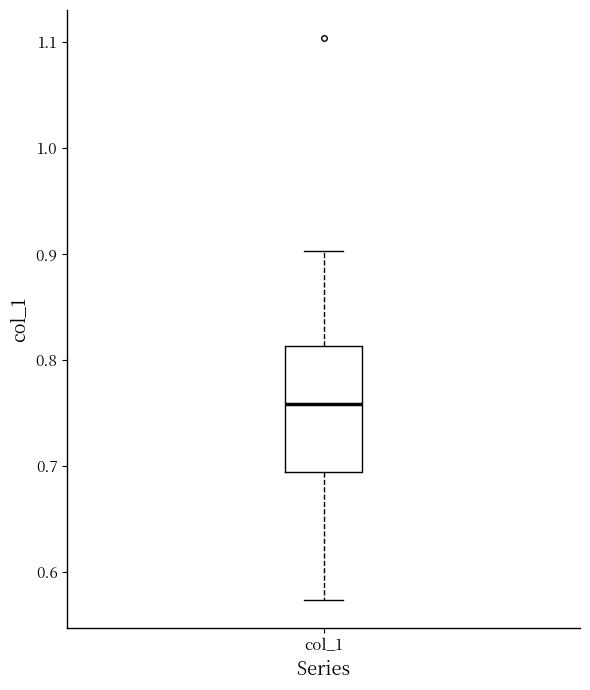

Read this box plot against the y-axis: the position of the median line, the range covered by the box, and the ends of both whiskers. The values are not printed on the chart, so give them approximately, as read against the axis.

median 0.76, box 0.69 to 0.81, whiskers 0.57 to 0.90